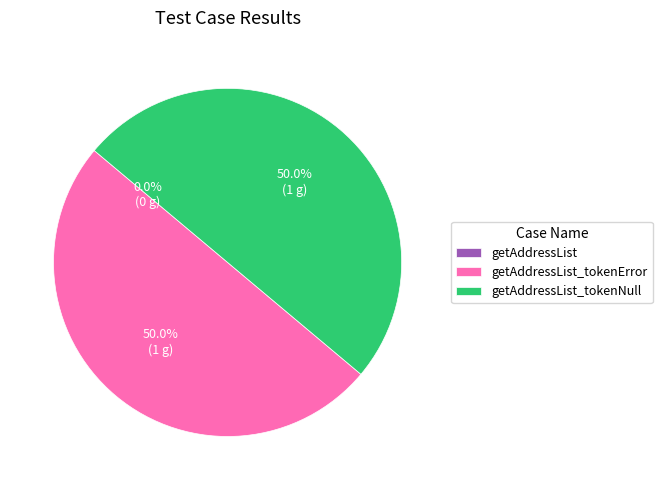

What is the total percentage of getAddressList and getAddressList_tokenNull?

50.0%